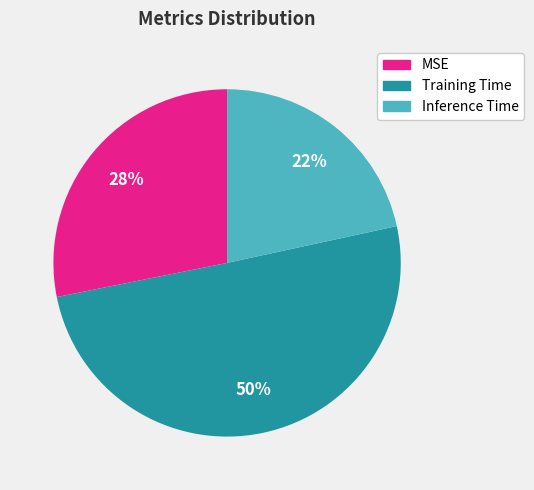

The Inference Time slice represents 22% of the pie. True or false?

True